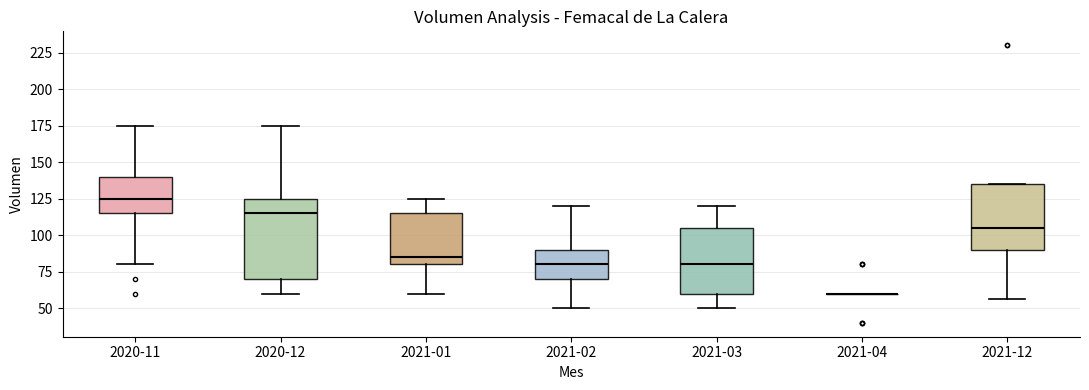

Reading left to right, read every box against the y-axis: the position of its median line, the range the box covers, and the ends of its whiskers. The values are not printed on the chart, so give them approximately, as read against the axis.

2020-11: median 125, box 115 to 140, whiskers 80 to 175
2020-12: median 115, box 70 to 125, whiskers 60 to 175
2021-01: median 85, box 80 to 115, whiskers 60 to 125
2021-02: median 80, box 70 to 90, whiskers 50 to 120
2021-03: median 80, box 60 to 105, whiskers 50 to 120
2021-04: box collapsed to a line at 60, whiskers 60 to 60
2021-12: median 105, box 90 to 135, whiskers 55 to 135